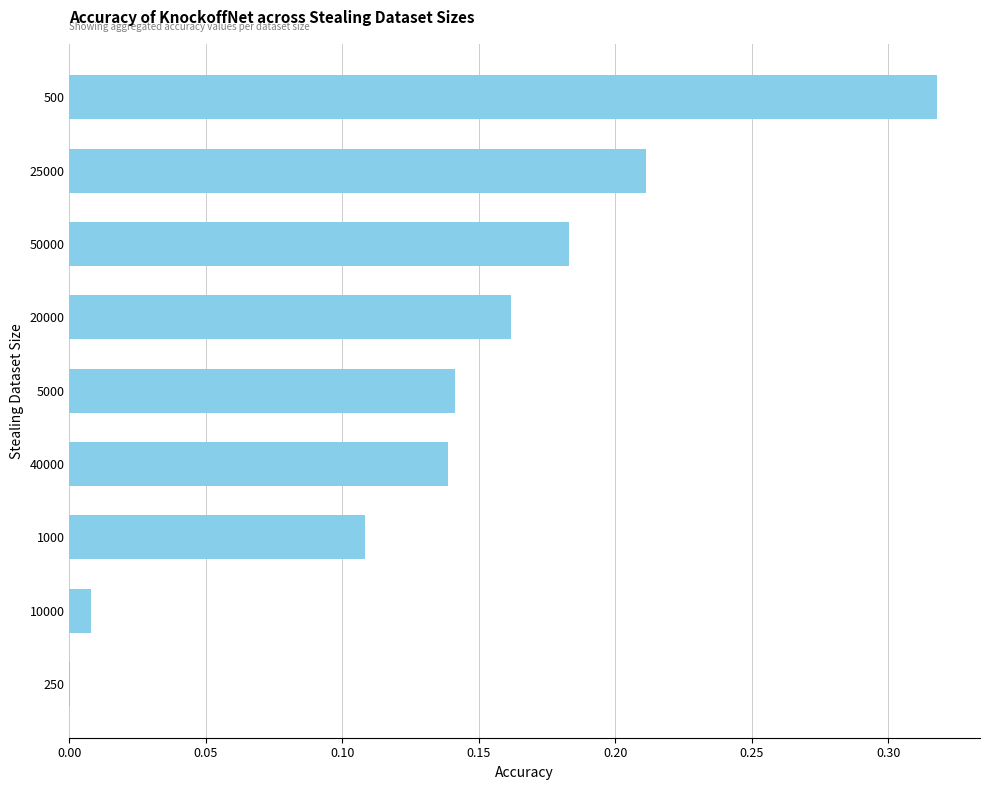

At which category does the chart reach its peak across all series?

500